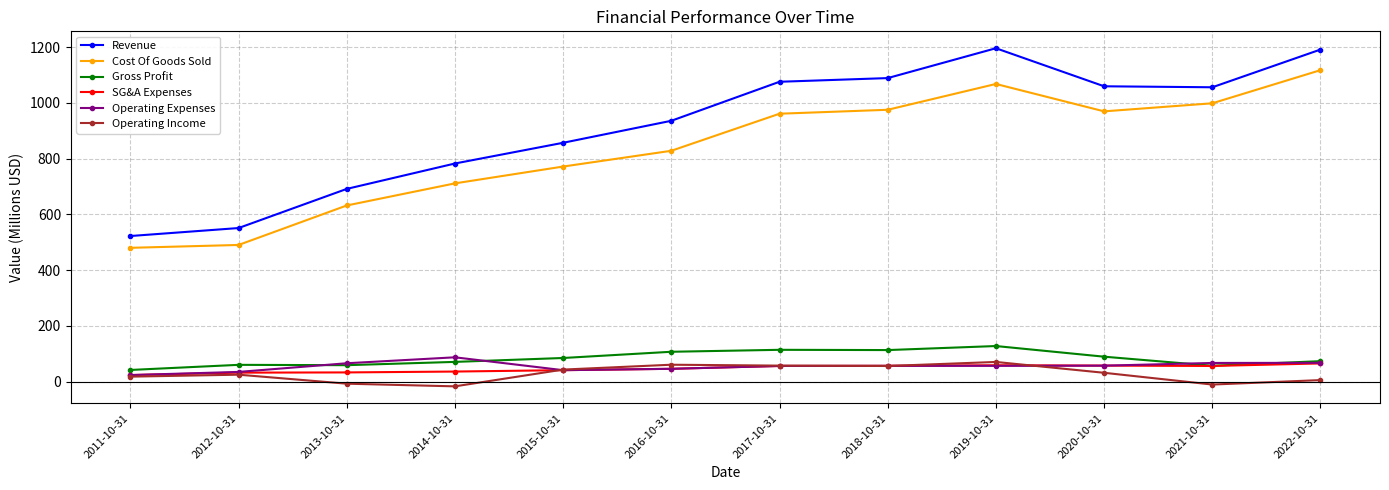

What is the label of the 2nd point from the left?

2012-10-31